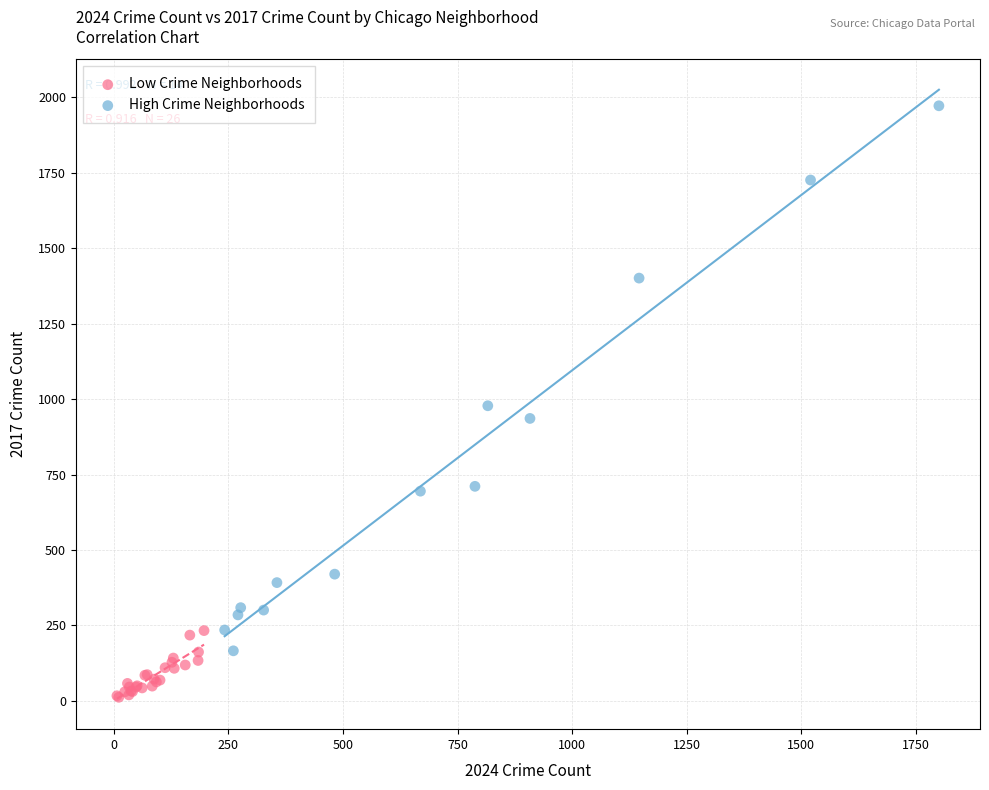

Which series reaches the maximum Y coordinate?

High Crime Neighborhoods